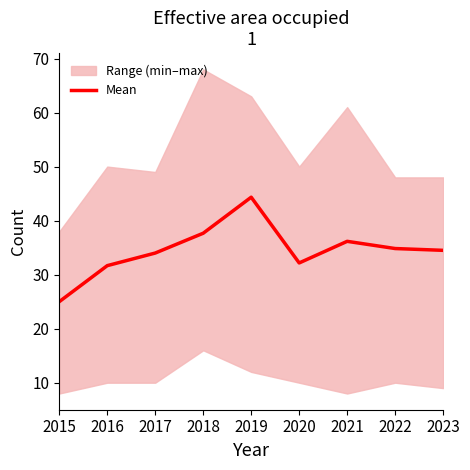

List the labels in order of value, smallest first.

2015, 2016, 2020, 2017, 2023, 2022, 2021, 2018, 2019